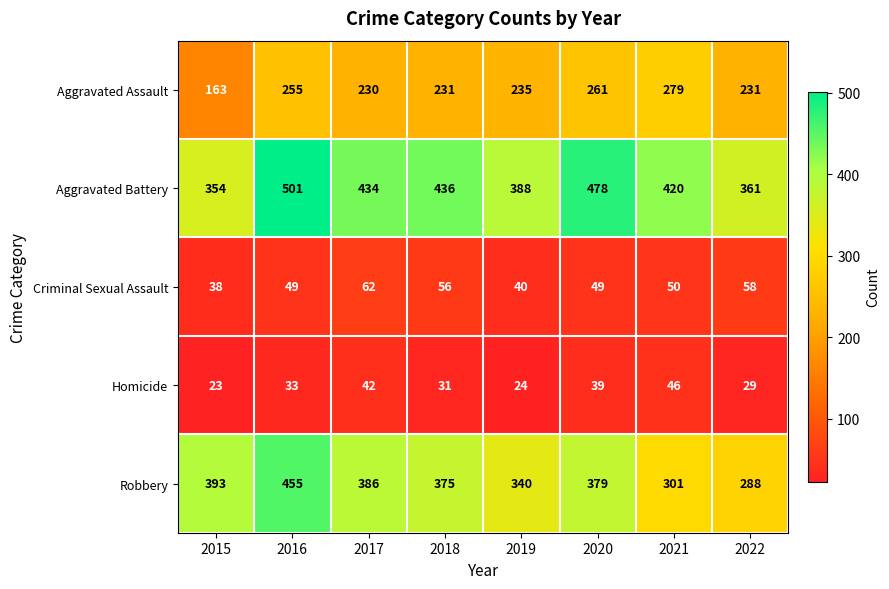

Is it true that Aggravated Assault equals 395 at 2018?

False